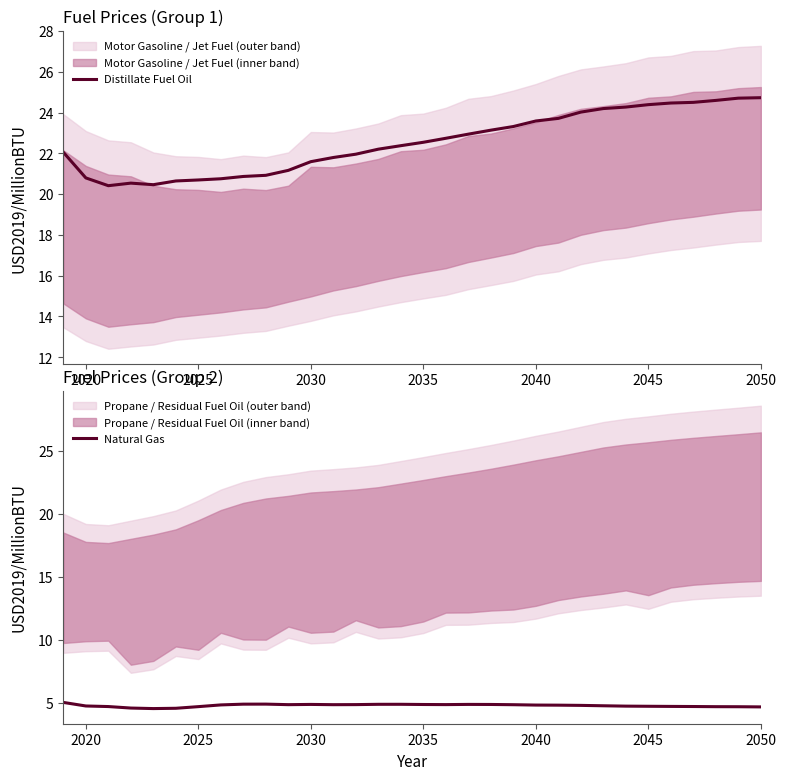

The Distillate Fuel Oil series shows 8.5 at 2020. True or false?

False